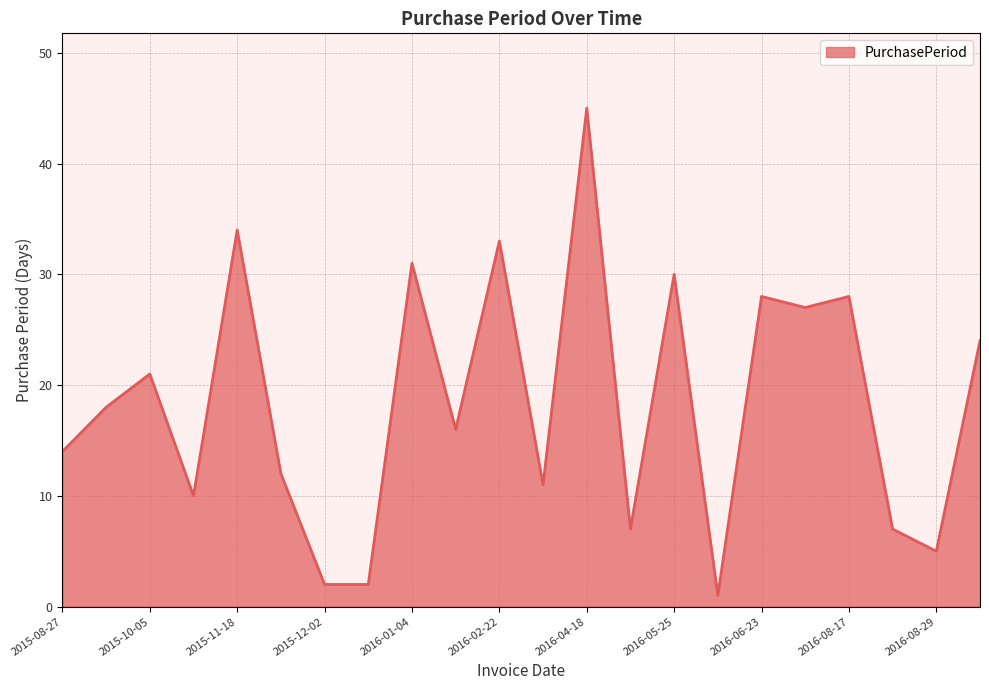

How many distinct data groups are displayed?

1